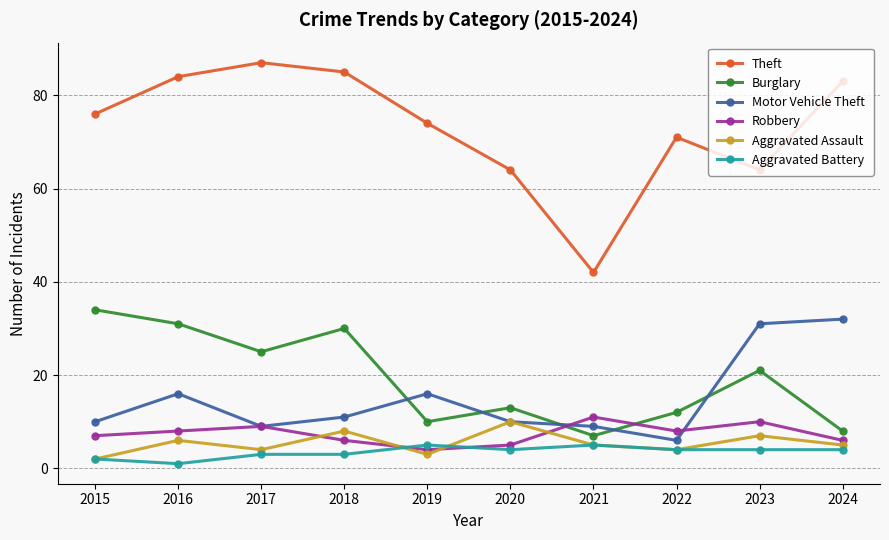

Reading left to right, list all the values displayed in this chart.

Theft: 76	84	87	85	74	64	42	71	64	83
Burglary: 34	31	25	30	10	13	7	12	21	8
Motor Vehicle Theft: 10	16	9	11	16	10	9	6	31	32
Robbery: 7	8	9	6	4	5	11	8	10	6
Aggravated Assault: 2	6	4	8	3	10	5	4	7	5
Aggravated Battery: 2	1	3	3	5	4	5	4	4	4